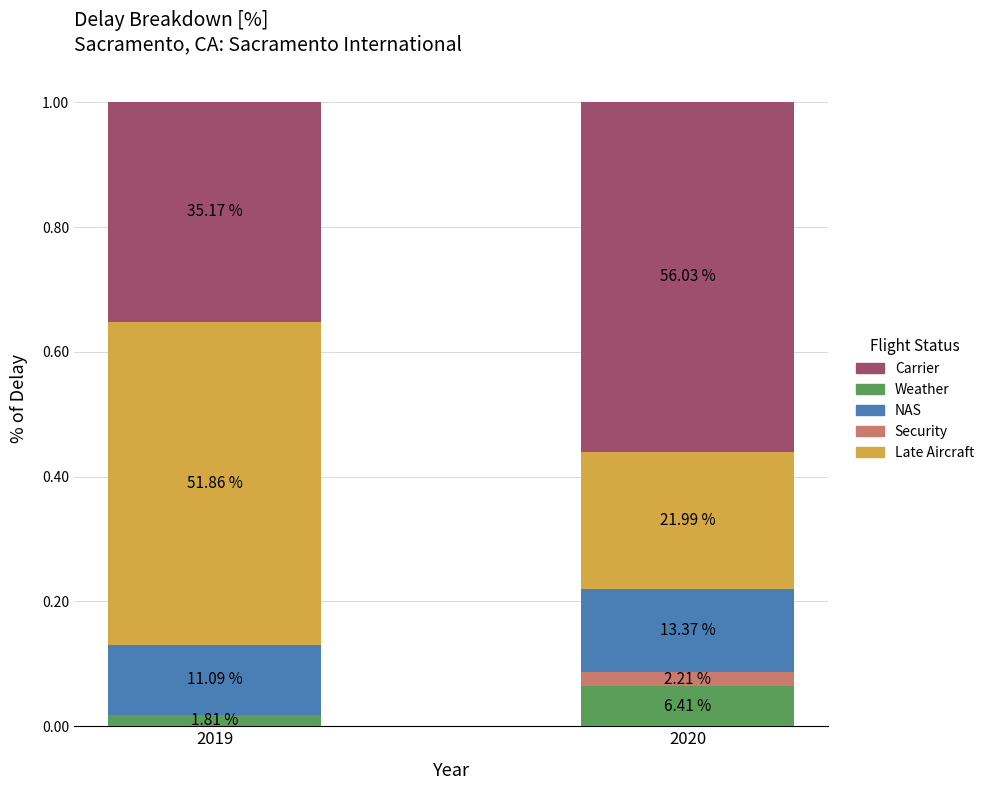

Rank the series by their maximum value, from lowest to highest.

Security, Weather, NAS, Late Aircraft, Carrier